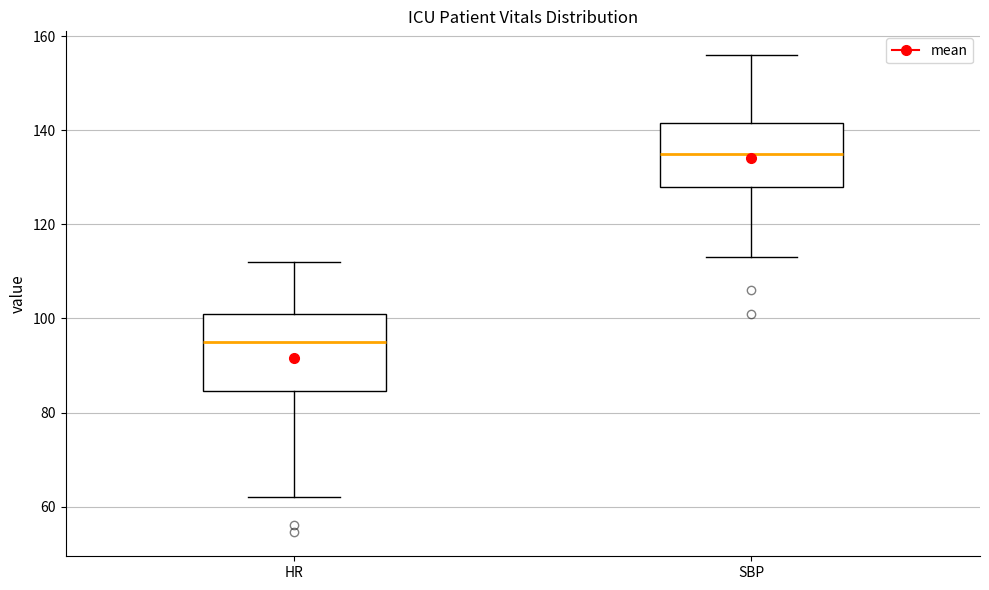

Where is the upper edge of the box for SBP on the y-axis? The values are not printed on the chart, so give them approximately, as read against the axis.

142